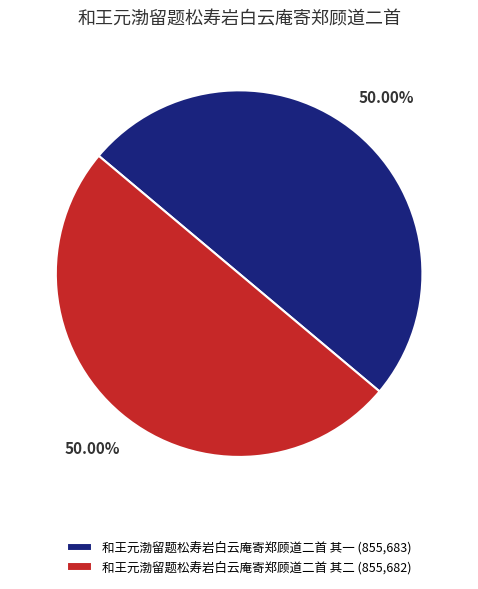

Is it true that 和王元渤留题松寿岩白云庵寄郑顾道二首 其一 is 38% of the pie?

False